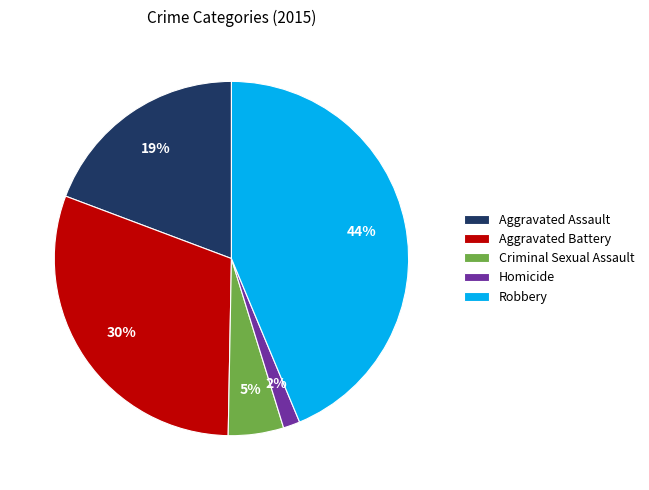

Does Robbery represent more than half of the total?

No